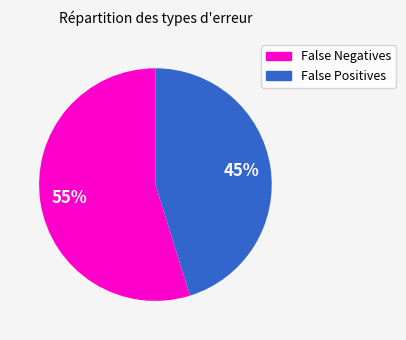

What is the majority slice?

False Negatives